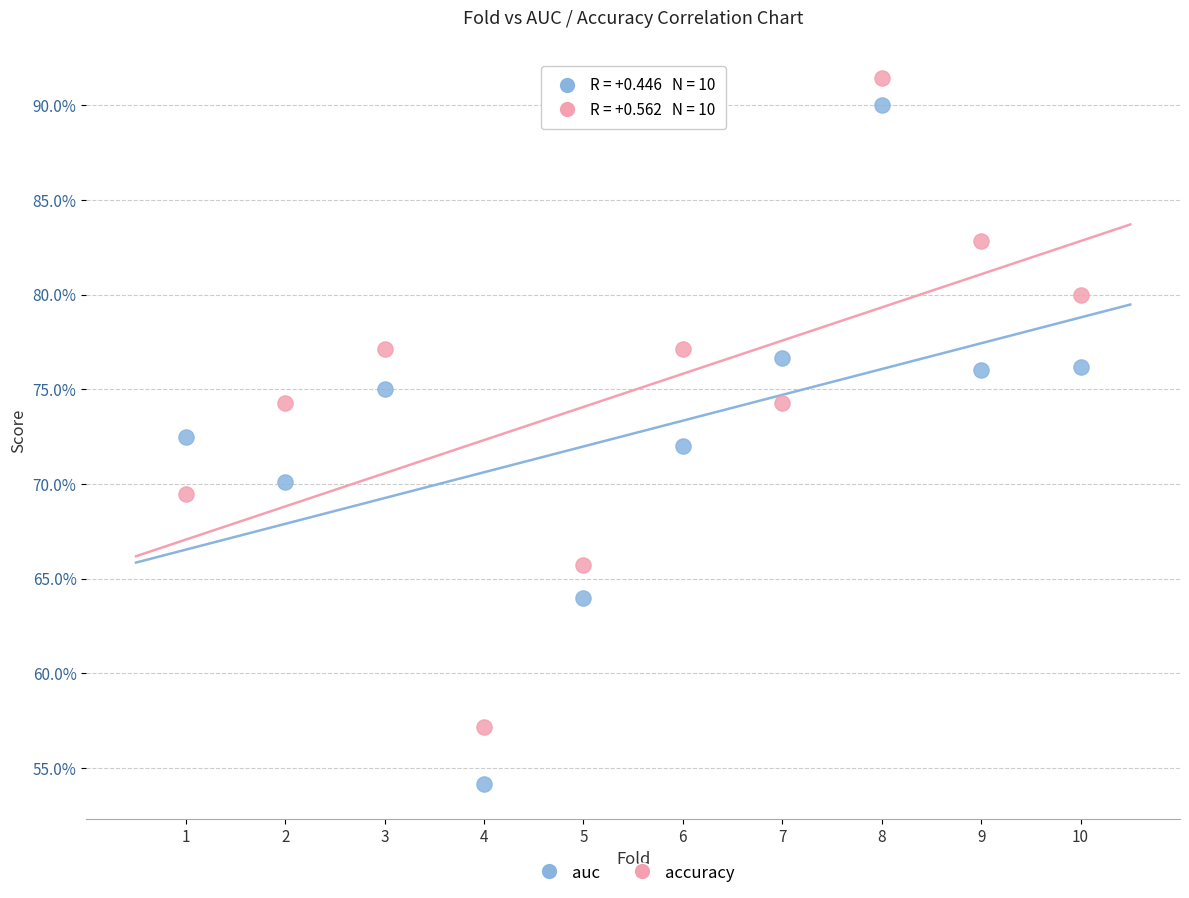

Which series reaches the maximum Y coordinate?

accuracy